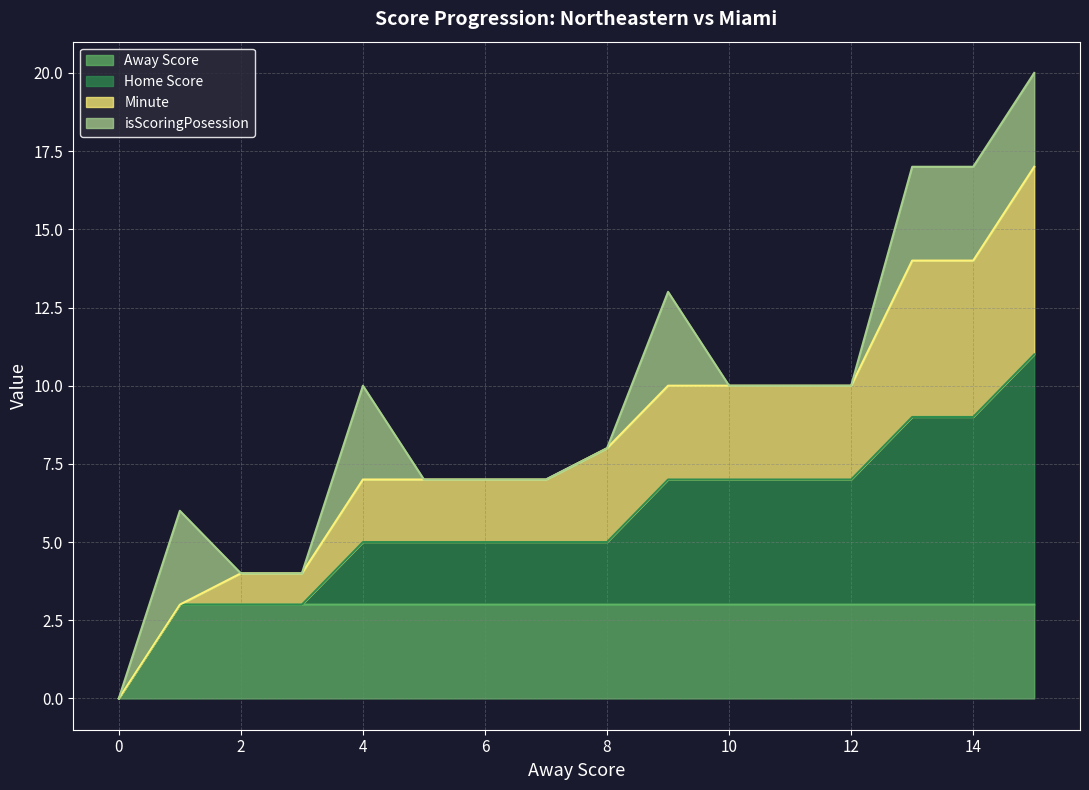

The value of Away Score at 14 is 4. True or false?

False